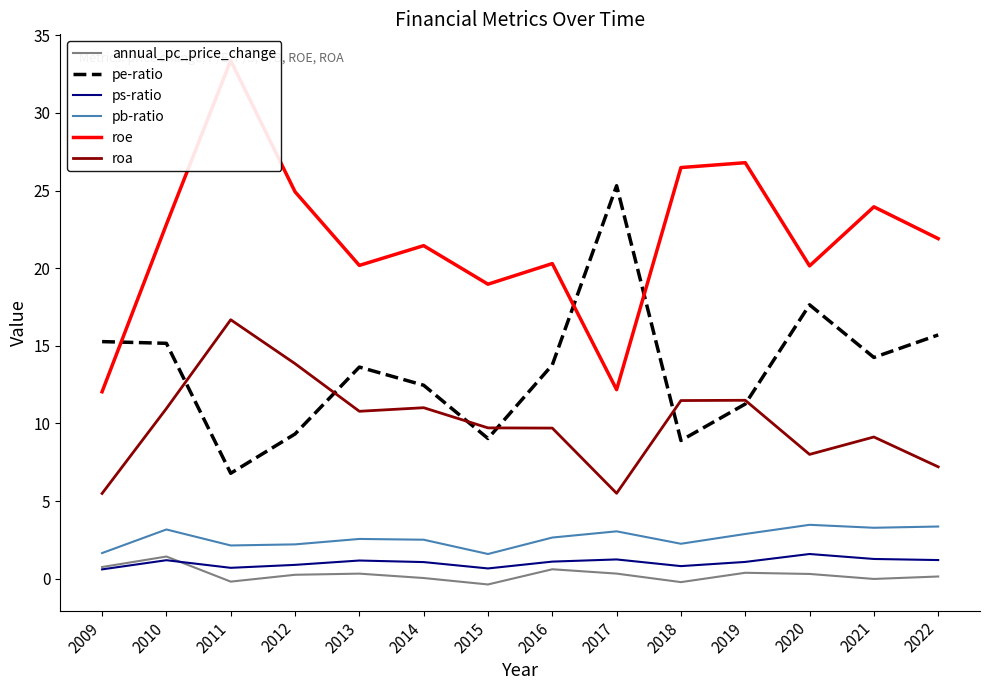

True or false: pb-ratio and annual_pc_price_change cross at least once.

False